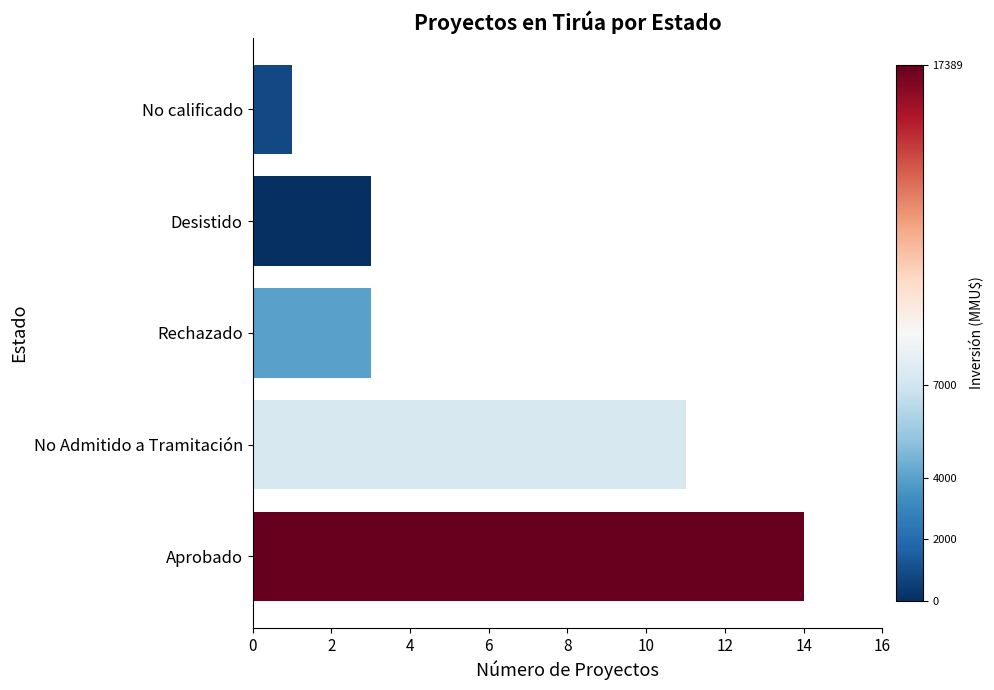

What is the approximate value at Rechazado?

3